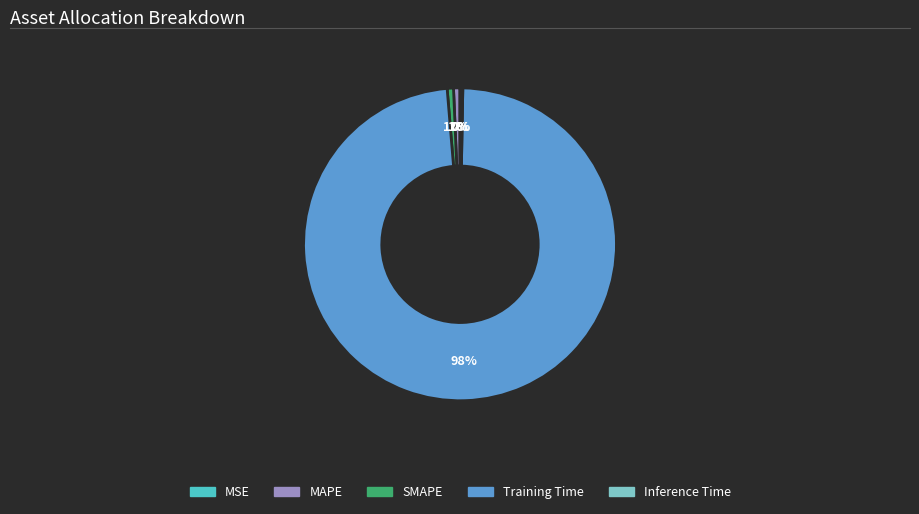

To the nearest percent, what is the difference between the largest and smallest slice percentages?

98%